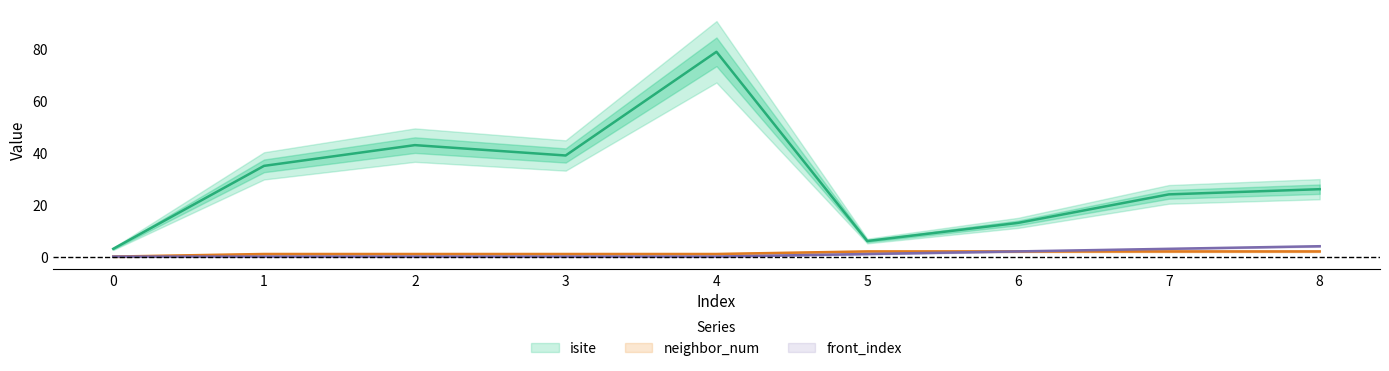

How many lines are shown in the chart?

3